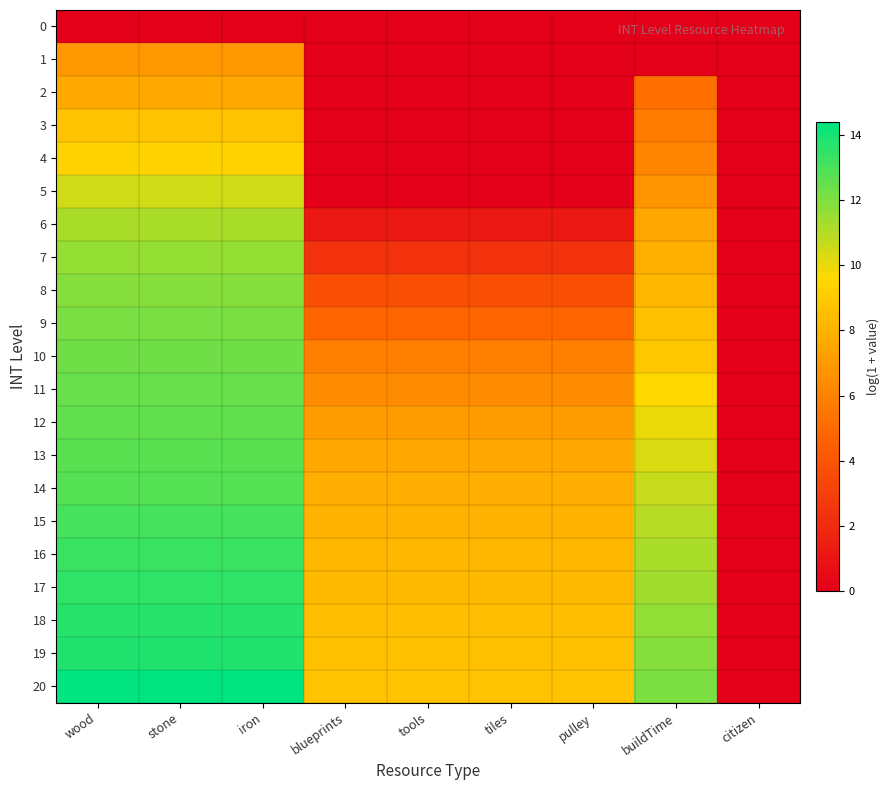

Reading left to right, what are all the values shown in this chart?

0: wood=0.0	stone=0.0	iron=0.0	blueprints=0.0	tools=0.0	tiles=0.0	pulley=0.0	buildTime=0.0	citizen=0.0
1: wood=6.9	stone=6.9	iron=6.9	blueprints=0.0	tools=0.0	tiles=0.0	pulley=0.0	buildTime=0.0	citizen=0.0
2: wood=7.6	stone=7.6	iron=7.6	blueprints=0.0	tools=0.0	tiles=0.0	pulley=0.0	buildTime=5.2	citizen=0.0
3: wood=8.7	stone=8.7	iron=8.7	blueprints=0.0	tools=0.0	tiles=0.0	pulley=0.0	buildTime=5.7	citizen=0.0
4: wood=9.4	stone=9.4	iron=9.4	blueprints=0.0	tools=0.0	tiles=0.0	pulley=0.0	buildTime=6.2	citizen=0.0
5: wood=10.5	stone=10.5	iron=10.5	blueprints=0.0	tools=0.0	tiles=0.0	pulley=0.0	buildTime=6.8	citizen=0.0
6: wood=11.2	stone=11.2	iron=11.2	blueprints=1.1	tools=1.1	tiles=1.1	pulley=1.1	buildTime=7.5	citizen=0.0
7: wood=11.6	stone=11.6	iron=11.6	blueprints=2.4	tools=2.4	tiles=2.4	pulley=2.4	buildTime=7.9	citizen=0.0
8: wood=11.9	stone=11.9	iron=11.9	blueprints=3.7	tools=3.7	tiles=3.7	pulley=3.7	buildTime=8.2	citizen=0.0
9: wood=12.1	stone=12.1	iron=12.1	blueprints=4.8	tools=4.8	tiles=4.8	pulley=4.8	buildTime=8.6	citizen=0.0
10: wood=12.3	stone=12.3	iron=12.3	blueprints=5.9	tools=5.9	tiles=5.9	pulley=5.9	buildTime=8.9	citizen=0.0
11: wood=12.4	stone=12.4	iron=12.4	blueprints=6.4	tools=6.4	tiles=6.4	pulley=6.4	buildTime=9.6	citizen=0.0
12: wood=12.6	stone=12.6	iron=12.6	blueprints=7.1	tools=7.1	tiles=7.1	pulley=7.1	buildTime=10.0	citizen=0.0
13: wood=12.7	stone=12.7	iron=12.7	blueprints=7.5	tools=7.5	tiles=7.5	pulley=7.5	buildTime=10.3	citizen=0.0
14: wood=12.8	stone=12.8	iron=12.8	blueprints=7.8	tools=7.8	tiles=7.8	pulley=7.8	buildTime=10.7	citizen=0.0
15: wood=13.1	stone=13.1	iron=13.1	blueprints=8.0	tools=8.0	tiles=8.0	pulley=8.0	buildTime=11.0	citizen=0.0
16: wood=13.3	stone=13.3	iron=13.3	blueprints=8.2	tools=8.2	tiles=8.2	pulley=8.2	buildTime=11.2	citizen=0.0
17: wood=13.5	stone=13.5	iron=13.5	blueprints=8.3	tools=8.3	tiles=8.3	pulley=8.3	buildTime=11.4	citizen=0.0
18: wood=13.6	stone=13.6	iron=13.6	blueprints=8.5	tools=8.5	tiles=8.5	pulley=8.5	buildTime=11.7	citizen=0.0
19: wood=13.8	stone=13.8	iron=13.8	blueprints=8.6	tools=8.6	tiles=8.6	pulley=8.6	buildTime=11.9	citizen=0.0
20: wood=14.4	stone=14.4	iron=14.4	blueprints=8.7	tools=8.7	tiles=8.7	pulley=8.7	buildTime=12.1	citizen=0.0